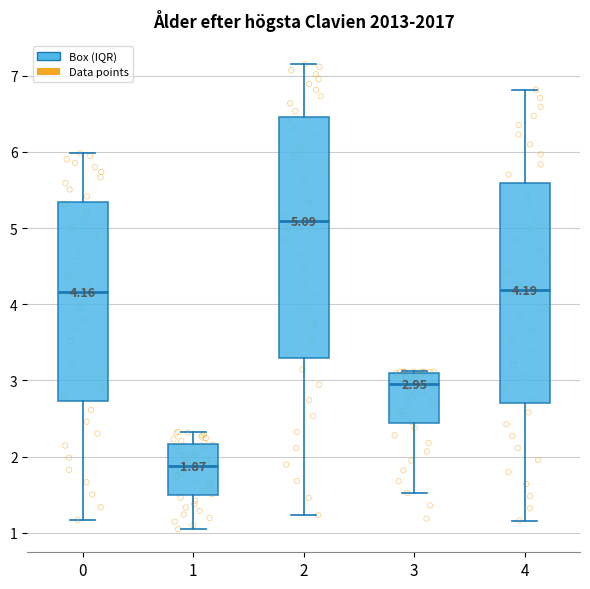

Which box has the lowest median line?

1